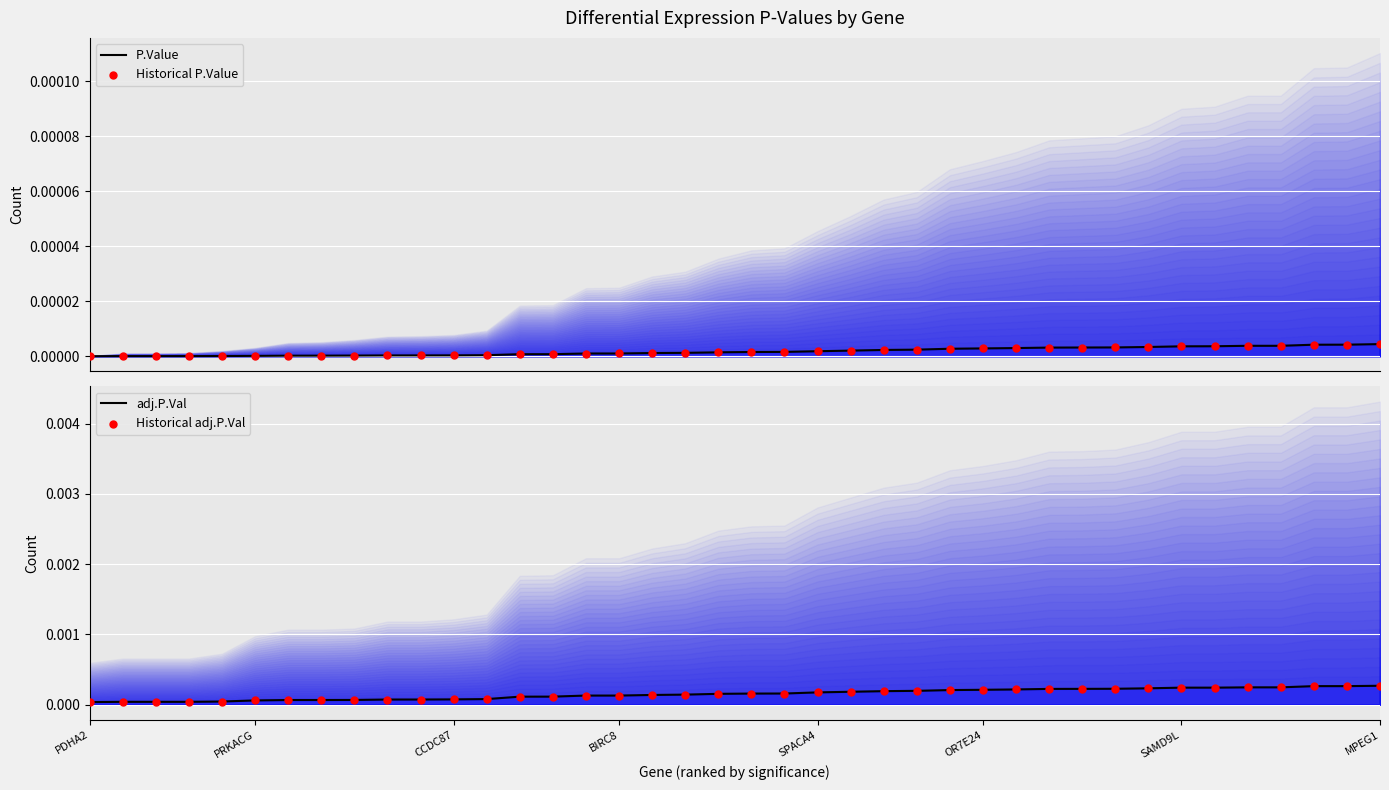

At which category is the sum across all series the highest?

MPEG1